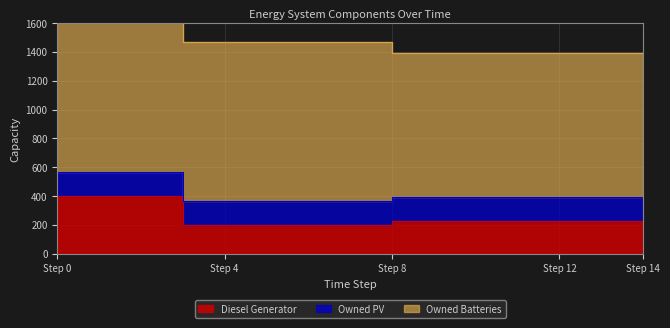

The value of Owned Batteries at 6 is 600. True or false?

False